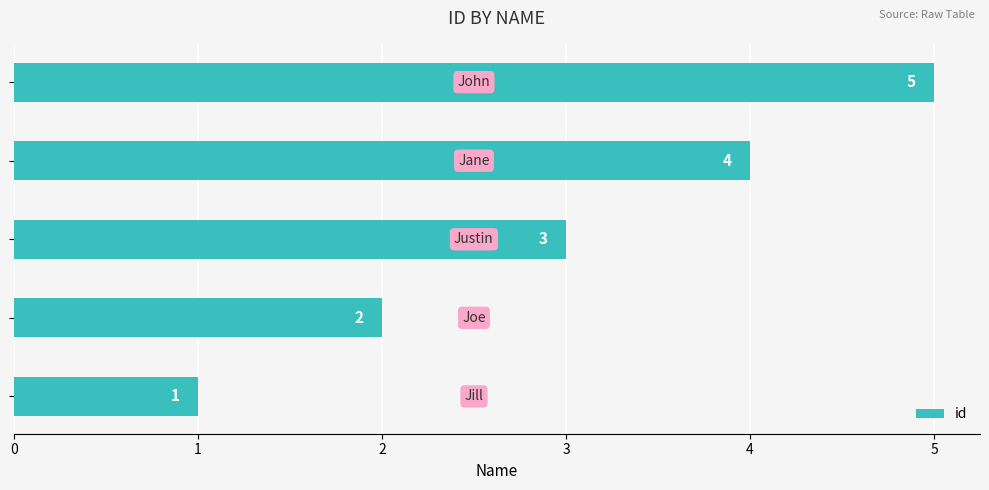

What is the maximum value shown in the chart?

5